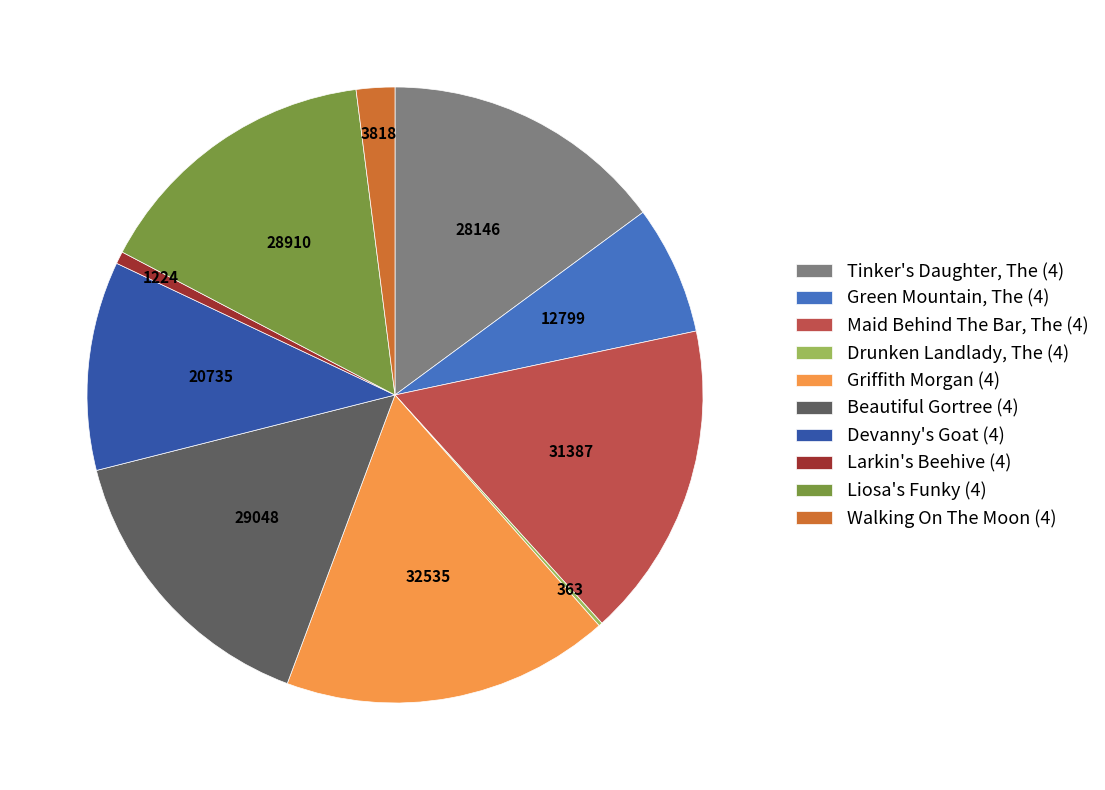

What is the largest slice in the pie chart?

Griffith Morgan (4)